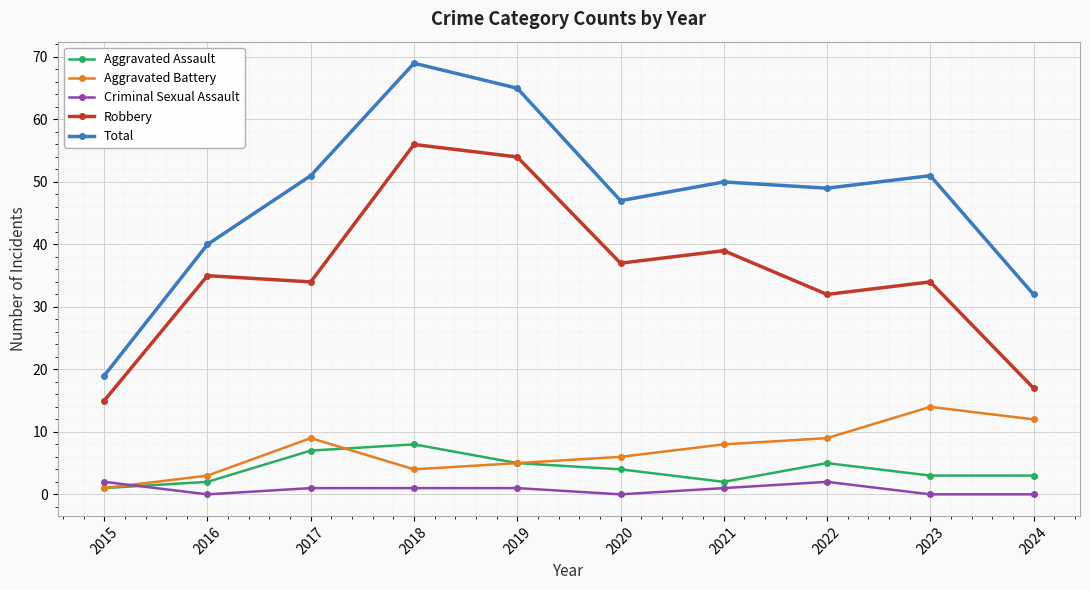

What is the value of the Aggravated Battery point at the 3rd from the left?

9